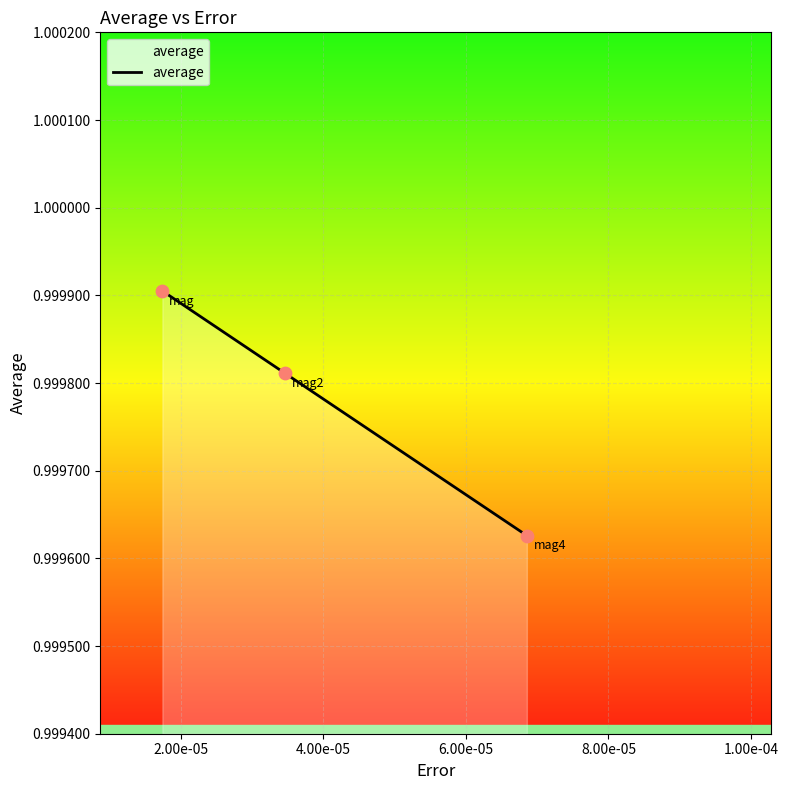

How many values are between 0 and 1?

3